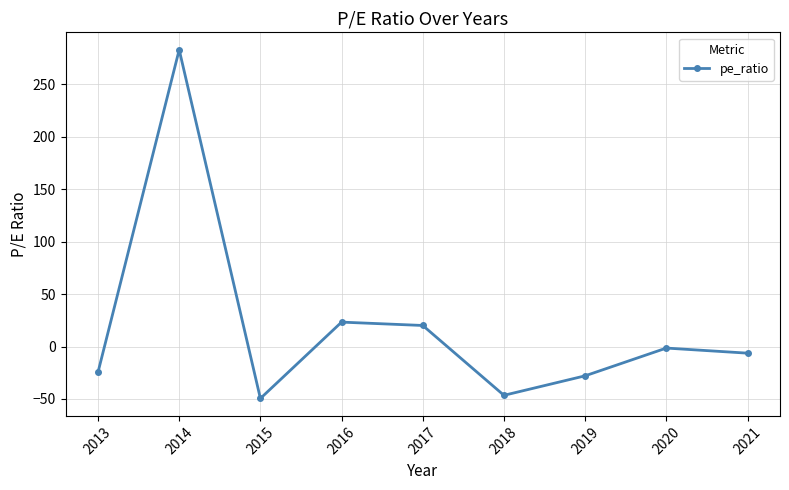

How many distinct data groups are displayed?

1